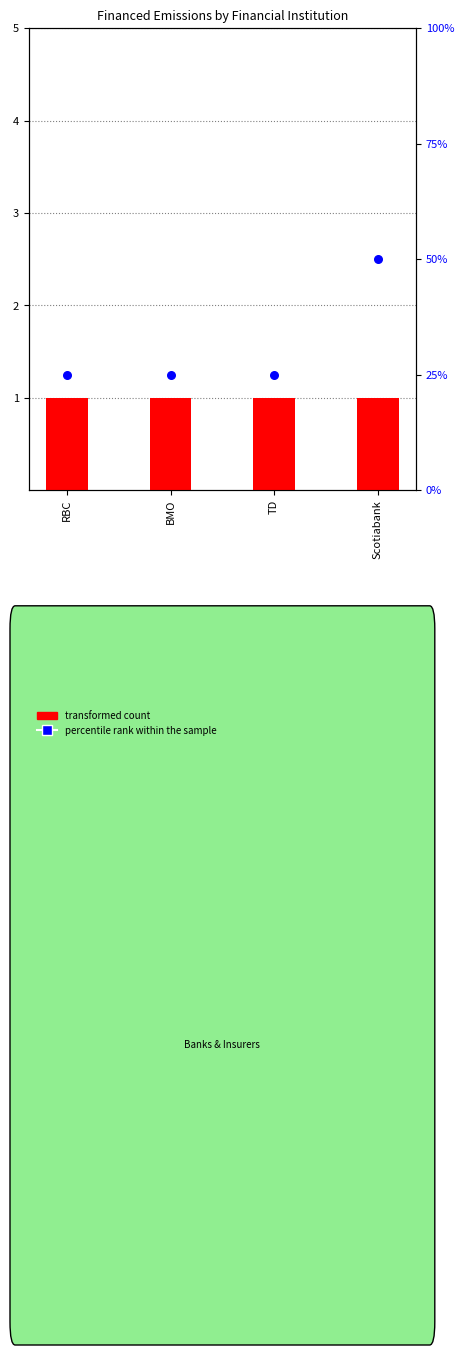

At how many categories does at least one series exceed 43?

1